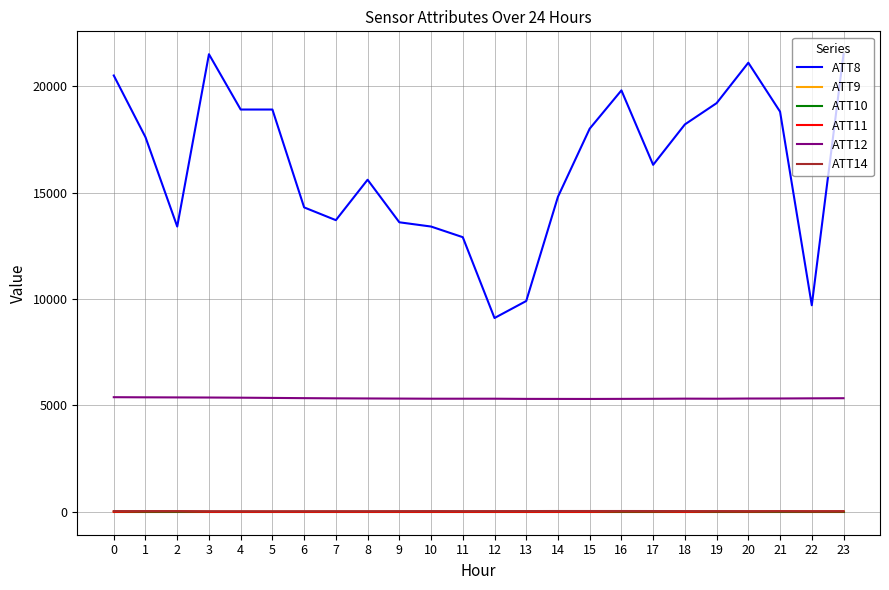

Which series has the largest total across all categories?

ATT8